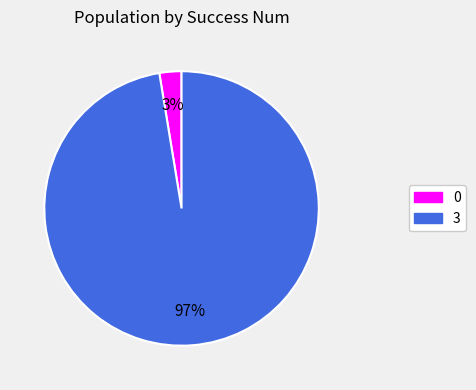

Is it true that 0 is 3% of the pie?

True